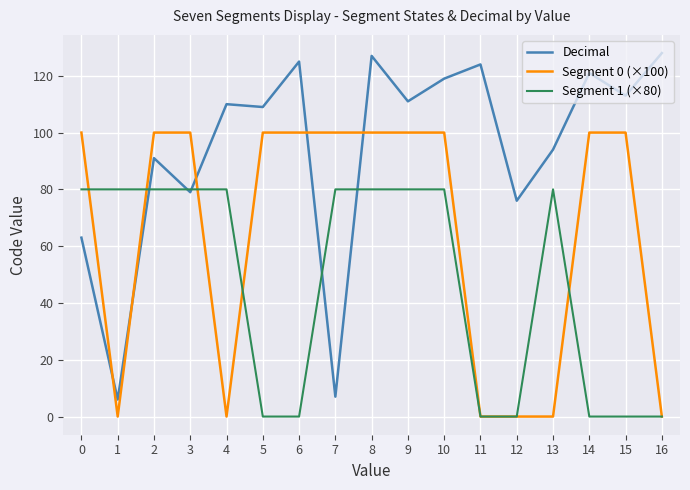

Is this an area chart (filled region under the line)?

No